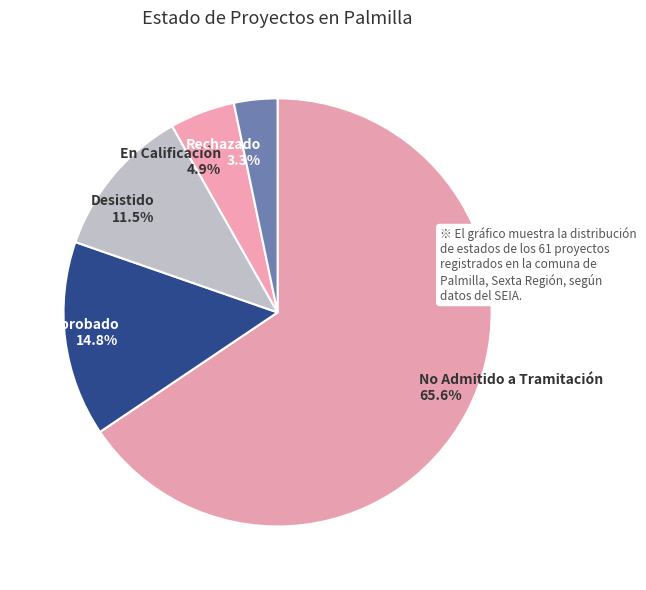

True or false: En Calificación accounts for 5% of the total.

True